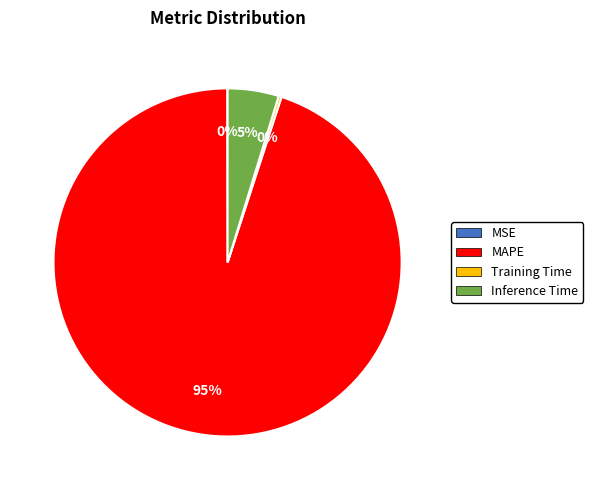

Is there a majority slice in this chart?

Yes